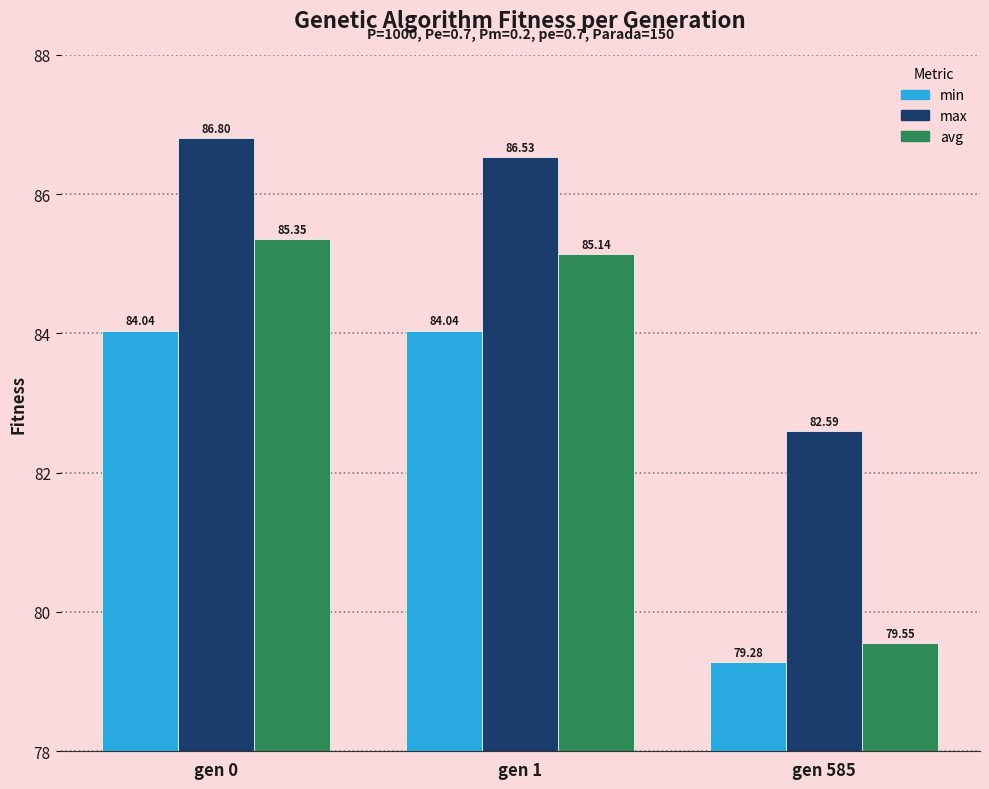

What is the value of the avg bar at the 2nd from the left?

85.1